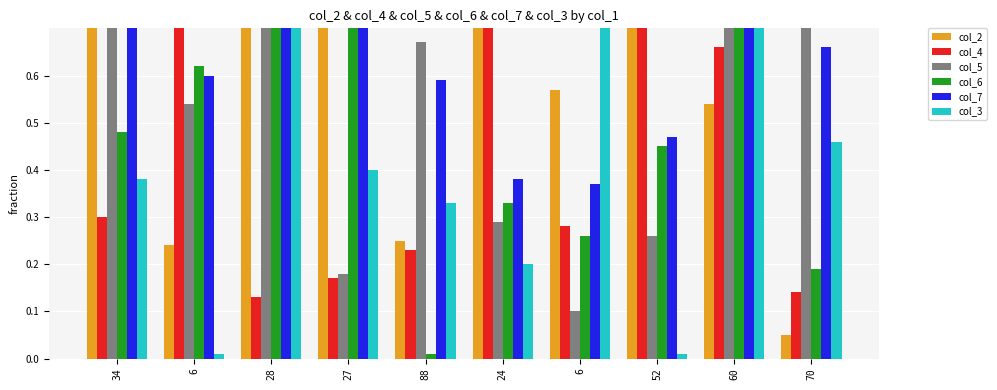

Rank the categories by col_5 value from highest to lowest.

28, 60, 34, 70, 88, 6, 24, 52, 27, 6